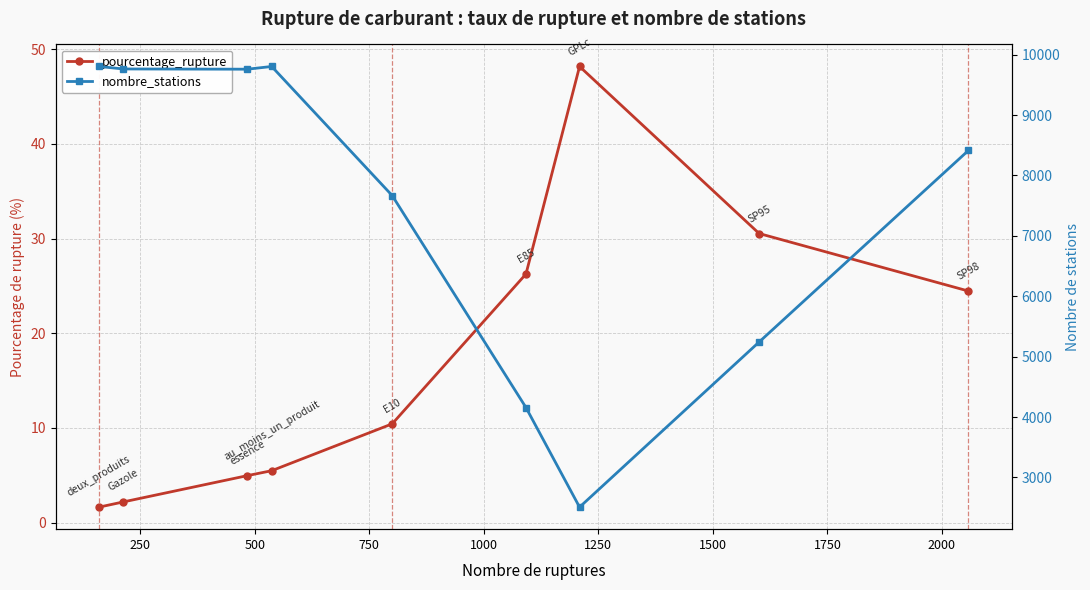

How many interior local valleys does the nombre_stations series have?

2